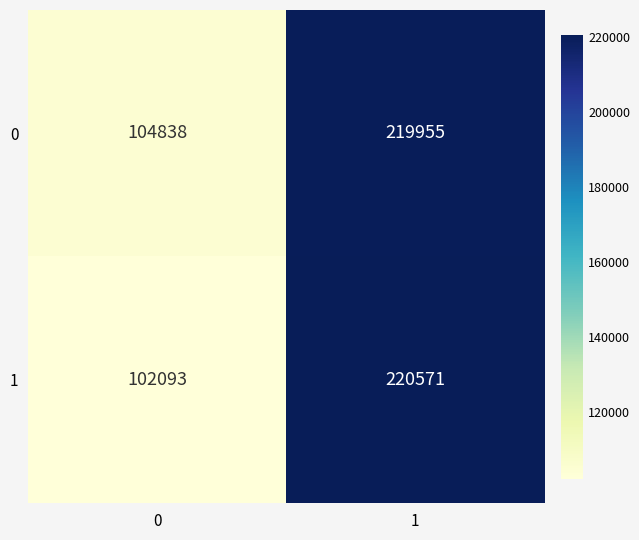

The 1 series shows 102093 at 0. True or false?

True